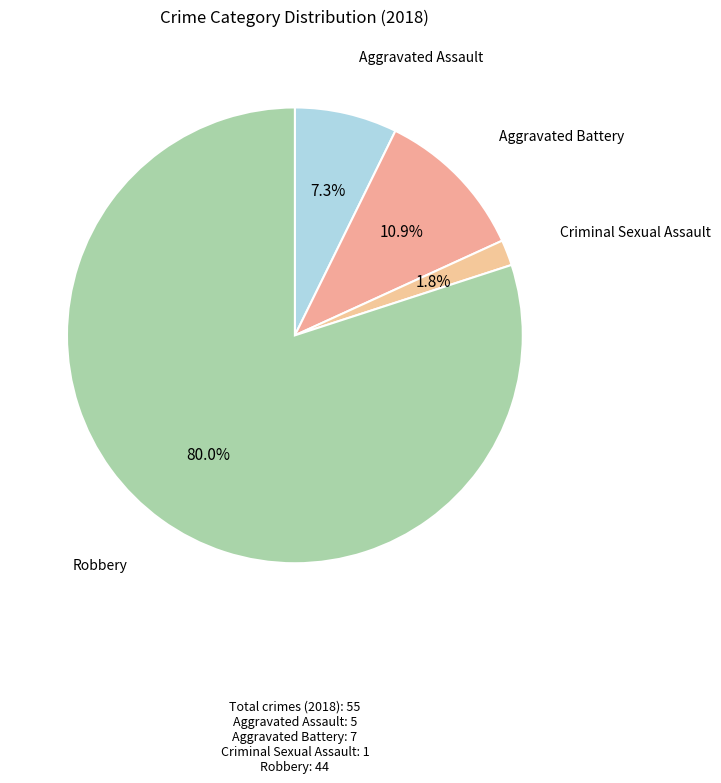

Is there any slice that represents more than half of the pie?

Yes